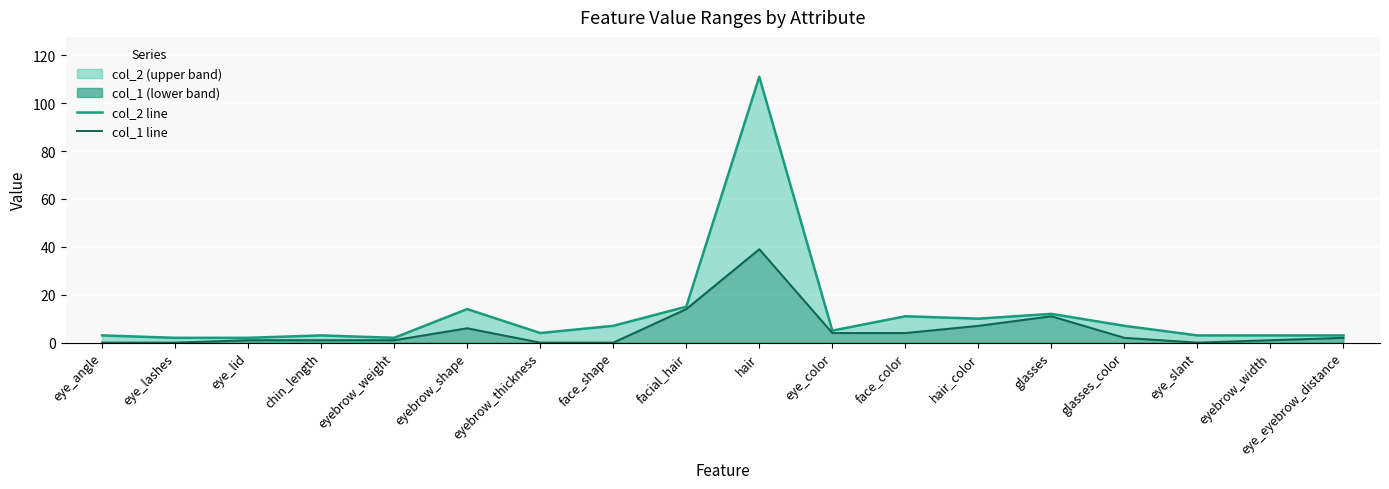

Which series has the widest spread of values?

col_2 line